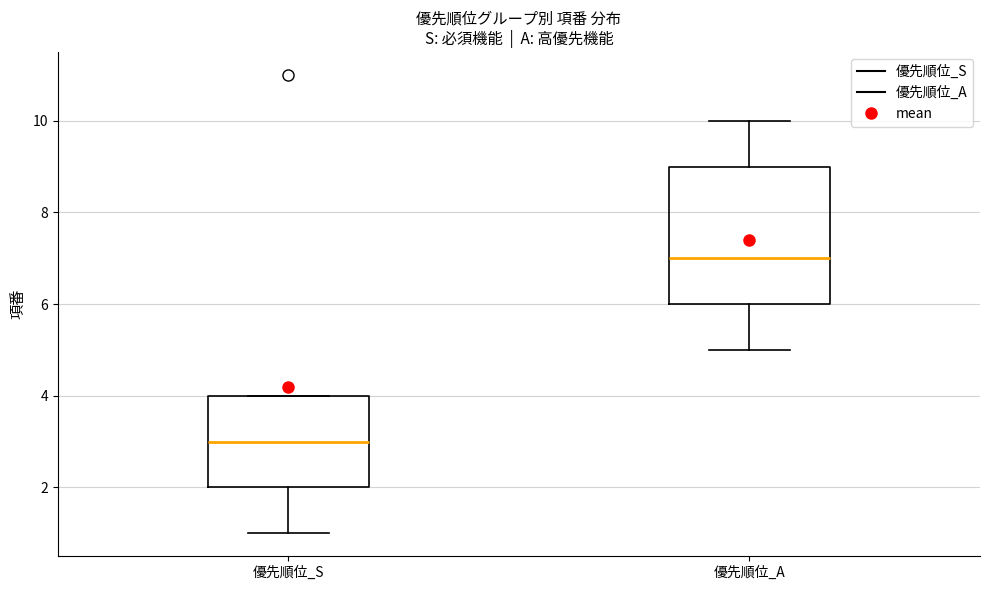

Comparing the boxes themselves (not the whiskers), which one is the tallest?

優先順位_A